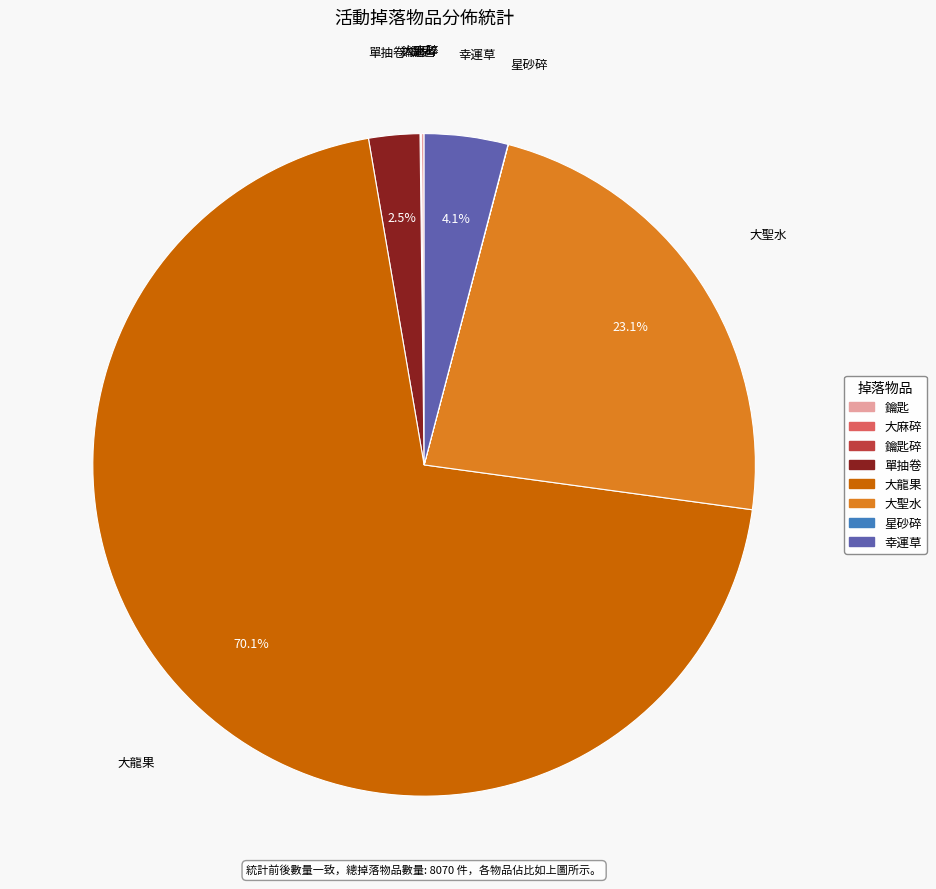

Does any single category account for the majority?

Yes